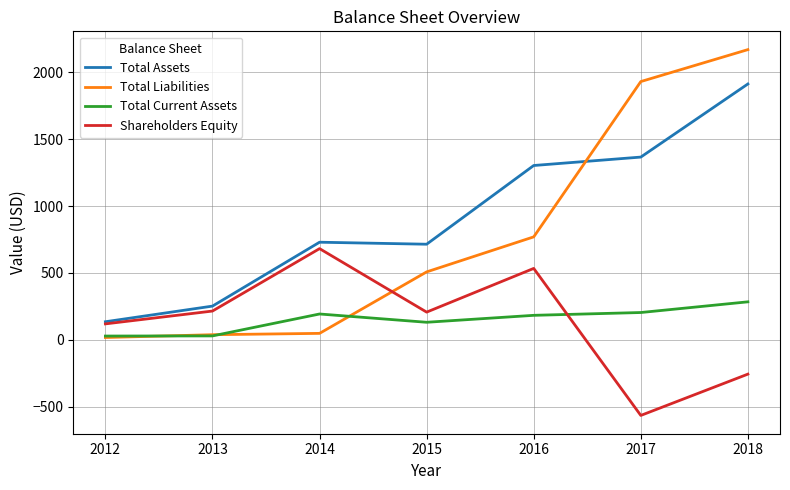

At which label is Total Liabilities closest to 1094?

2016